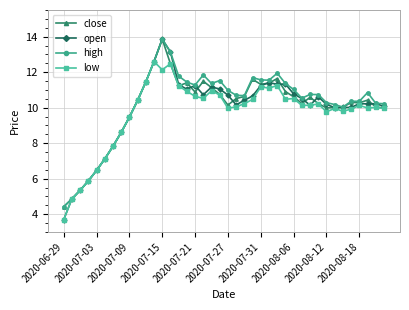

True or false: low has more than 2 interior local peaks.

True